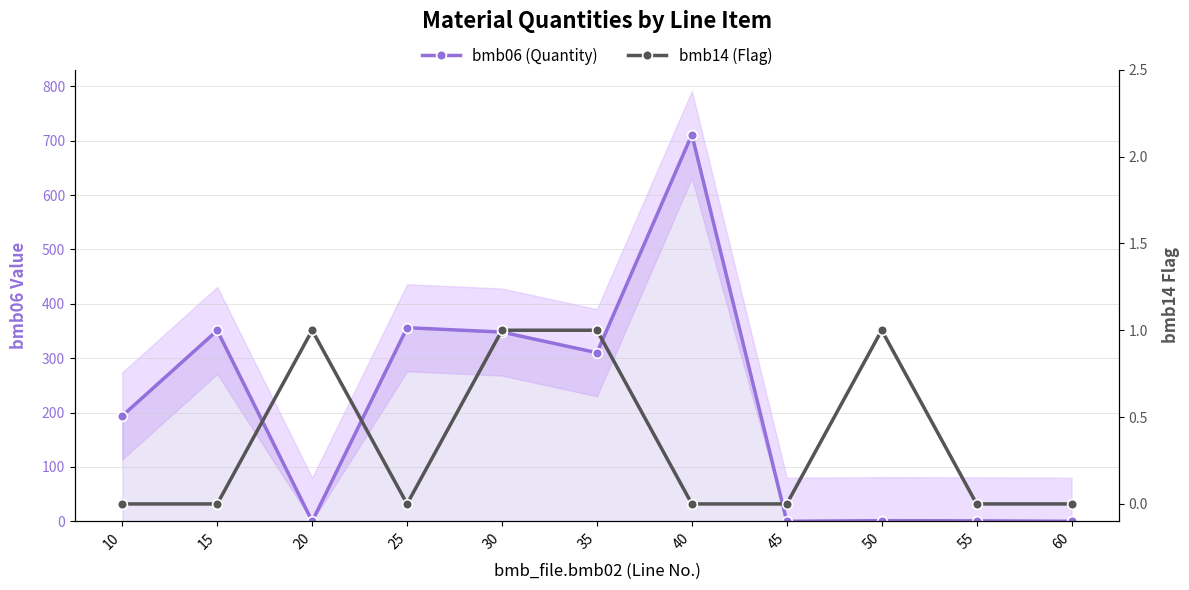

Count the number of data series in this chart.

2